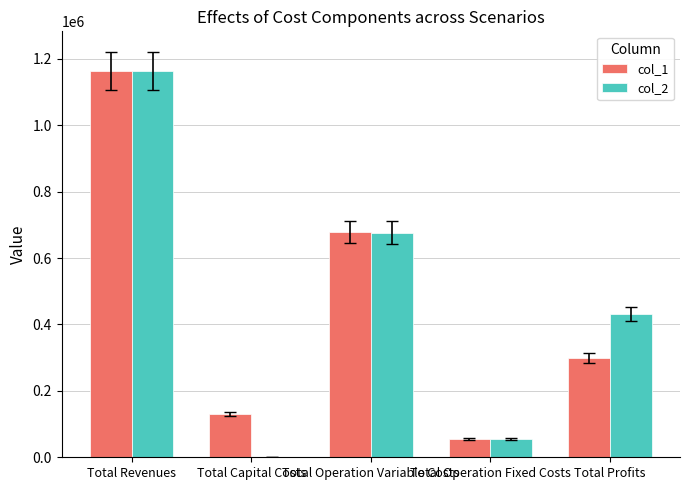

What is the sum of all col_1 values?

2327023.2